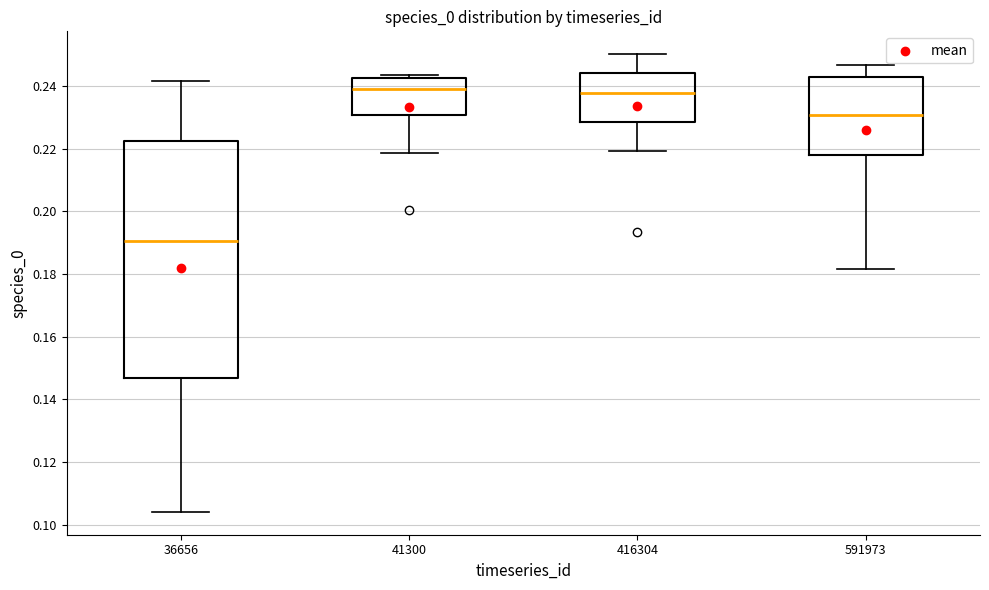

Reading left to right, read every box against the y-axis: the position of its median line, the range the box covers, and the ends of its whiskers. The values are not printed on the chart, so give them approximately, as read against the axis.

36656: median 0.190, box 0.146 to 0.222, whiskers 0.104 to 0.242
41300: median 0.240, box 0.230 to 0.242, whiskers 0.218 to 0.244
416304: median 0.238, box 0.228 to 0.244, whiskers 0.220 to 0.250
591973: median 0.230, box 0.218 to 0.242, whiskers 0.182 to 0.246